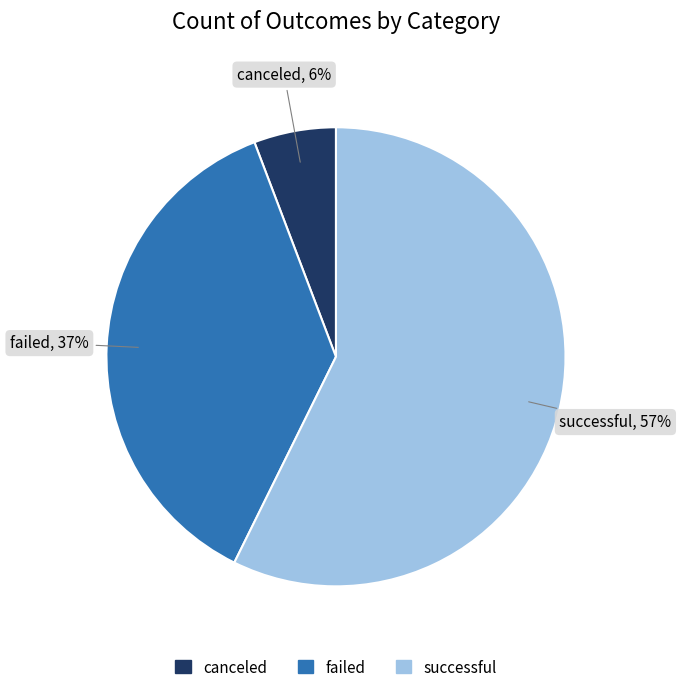

What percentage is the successful slice, to the nearest percent?

57%